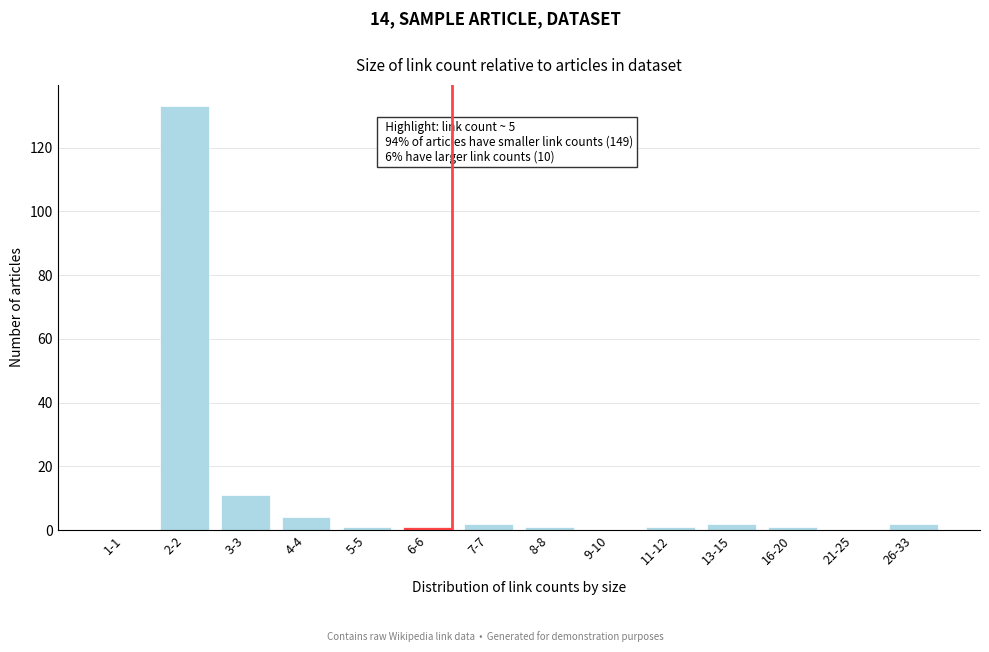

Reading left to right, extract all data points from this chart.

1-1=0	2-2=133	3-3=11	4-4=4	5-5=1	6-6=1	7-7=2	8-8=1	9-10=0	11-12=1	13-15=2	16-20=1	21-25=0	26-33=2